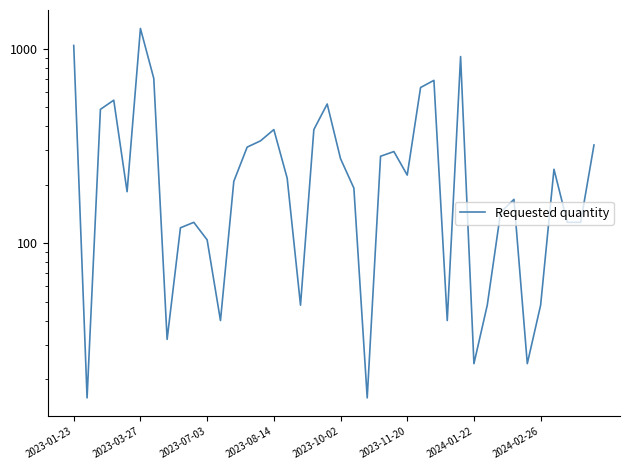

Reading right to left, extract all data points from this chart.

320	128	128	240	48	24	168	144	48	24	912	40	688	632	224	296	280	16	192	272	520	384	48	216	384	336	312	208	40	104	128	120	32	704	1272	184	544	488	16	1040